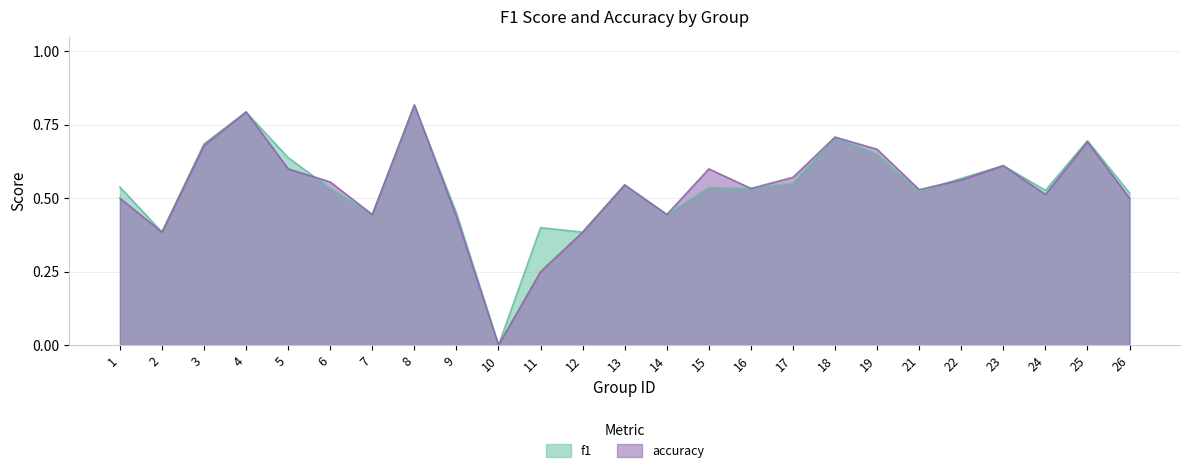

At 6, list the series in order from smallest to largest.

f1, accuracy